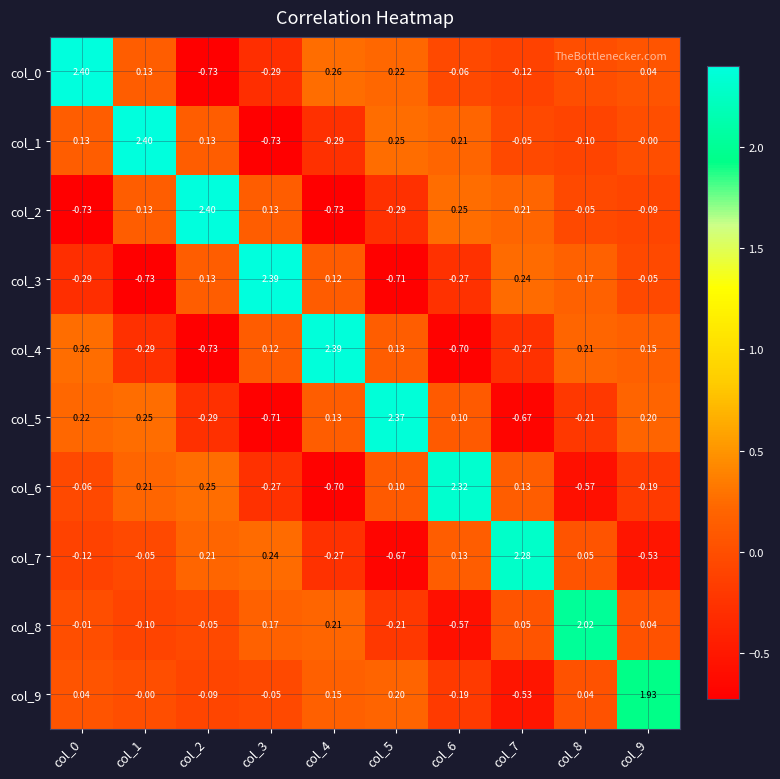

Count the number of categories in the chart.

10